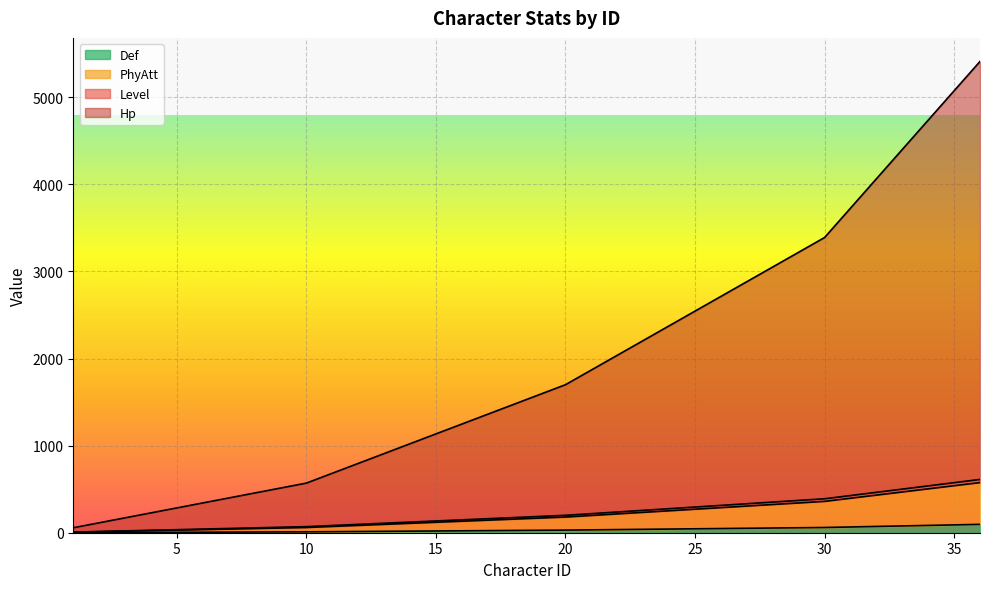

Does the chart display data point markers on the line(s)?

No